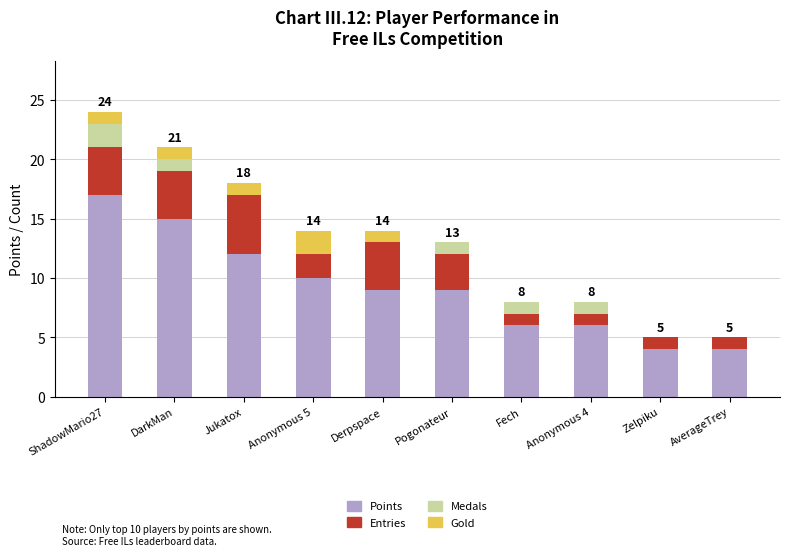

True or false: Points has a value of 6 at Zelpiku.

False